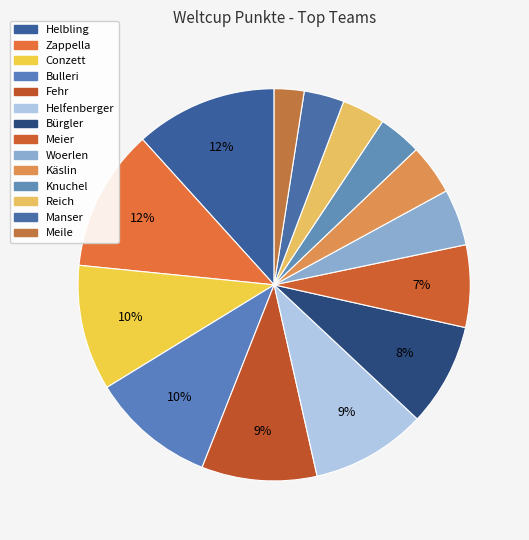

What is the smallest slice in the pie chart?

Meile